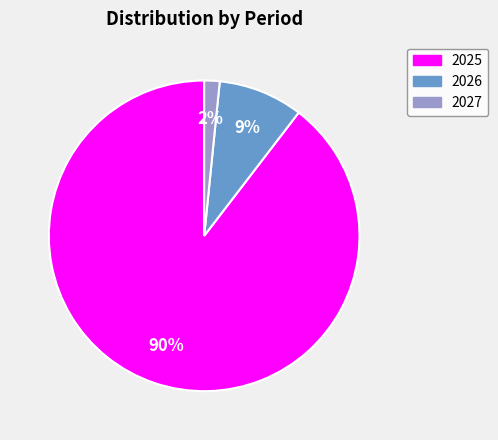

Which category has the biggest portion of the pie?

2025